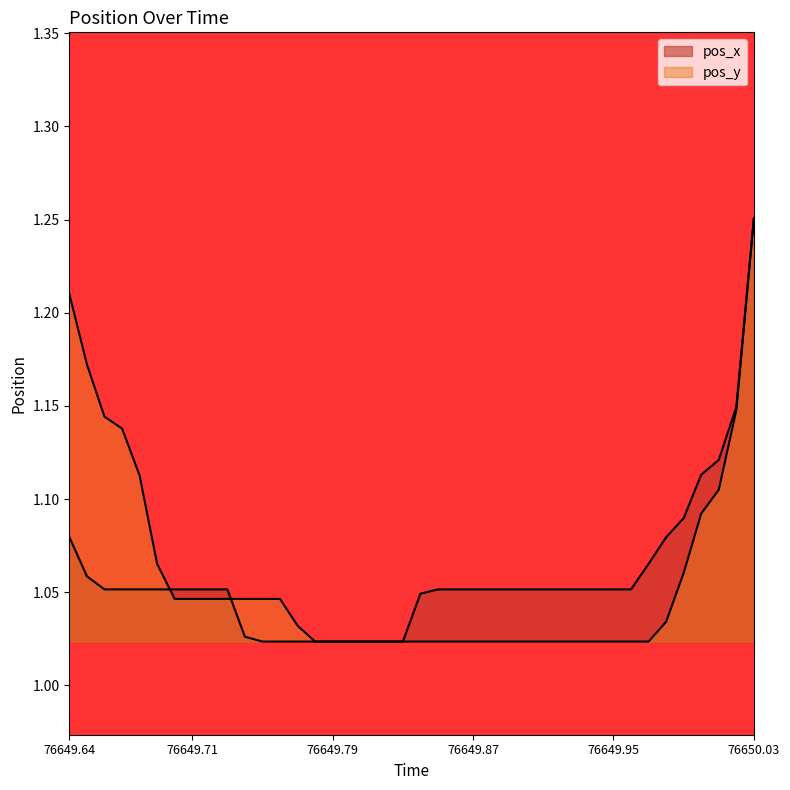

True or false: pos_y has a value of 1.0 at 76649.88.

True